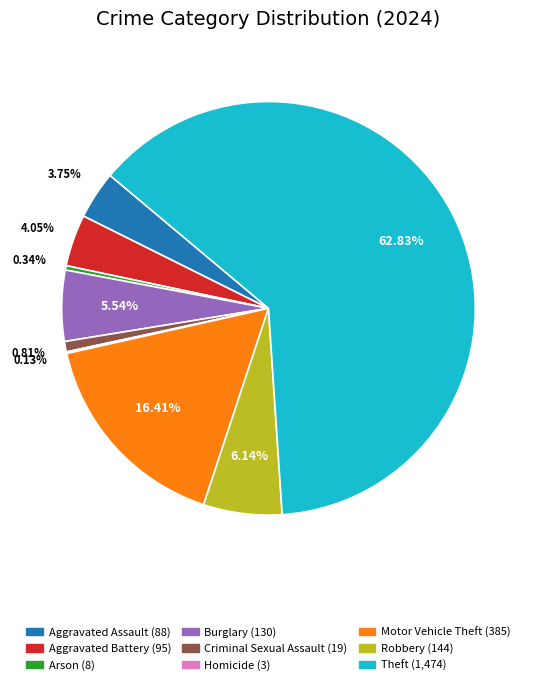

Do Burglary and Motor Vehicle Theft together represent more than half of the pie?

No